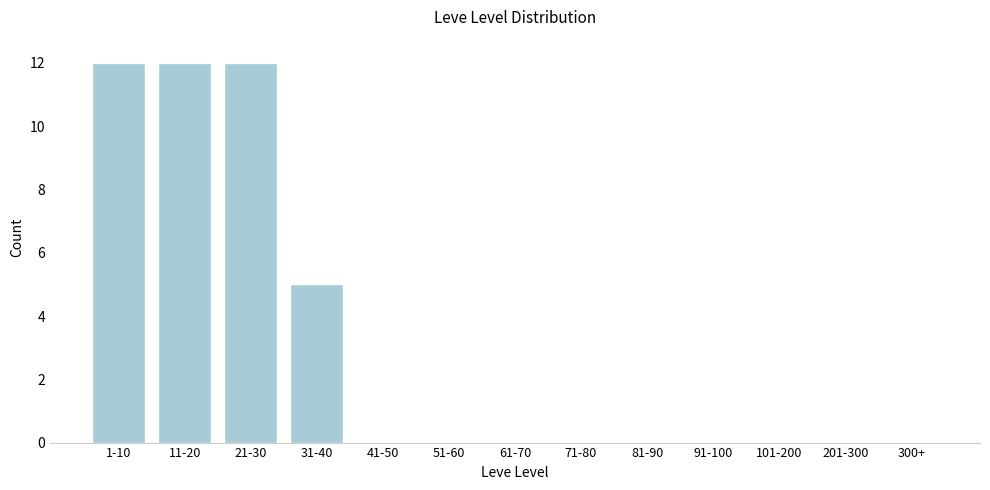

Reading left to right, list all the values displayed in this chart.

1-10=12	11-20=12	21-30=12	31-40=5	41-50=0	51-60=0	61-70=0	71-80=0	81-90=0	91-100=0	101-200=0	201-300=0	300+=0